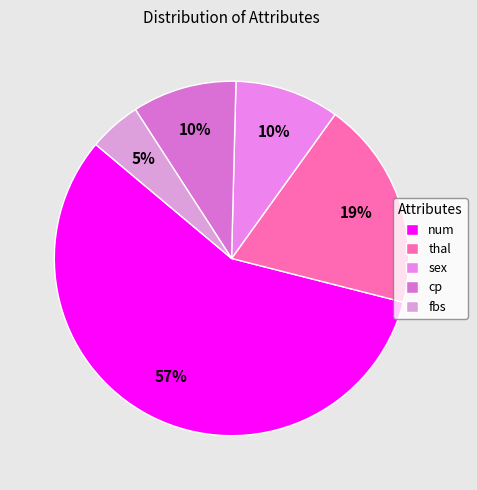

To the nearest percent, what is the average slice percentage?

20%